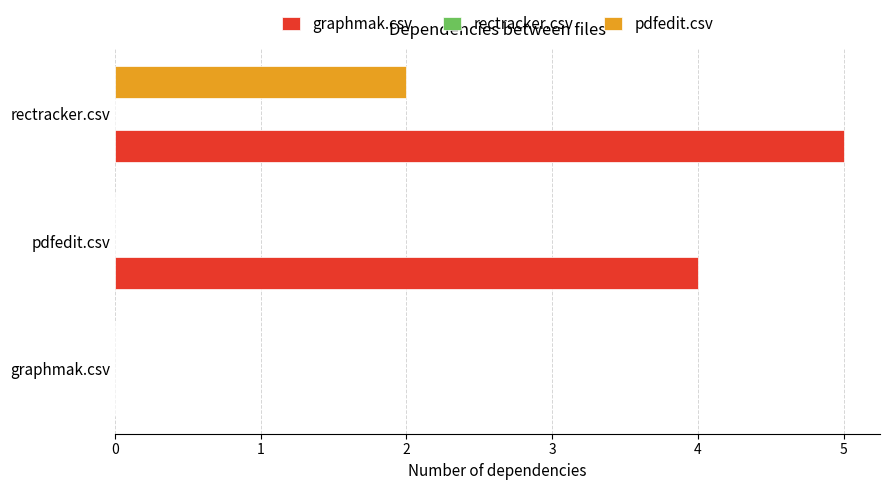

Which series has the largest total across all categories?

graphmak.csv